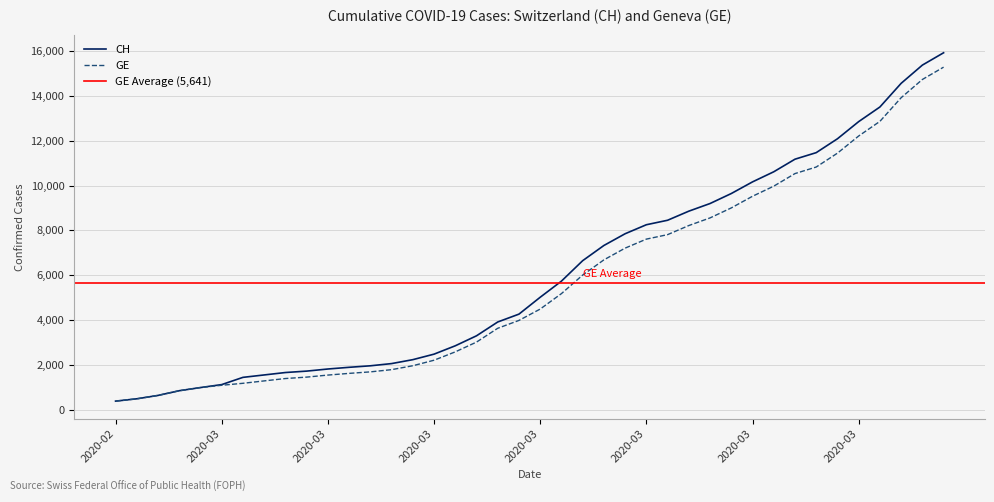

At which label does GE first exceed 4485?

2020-03-17